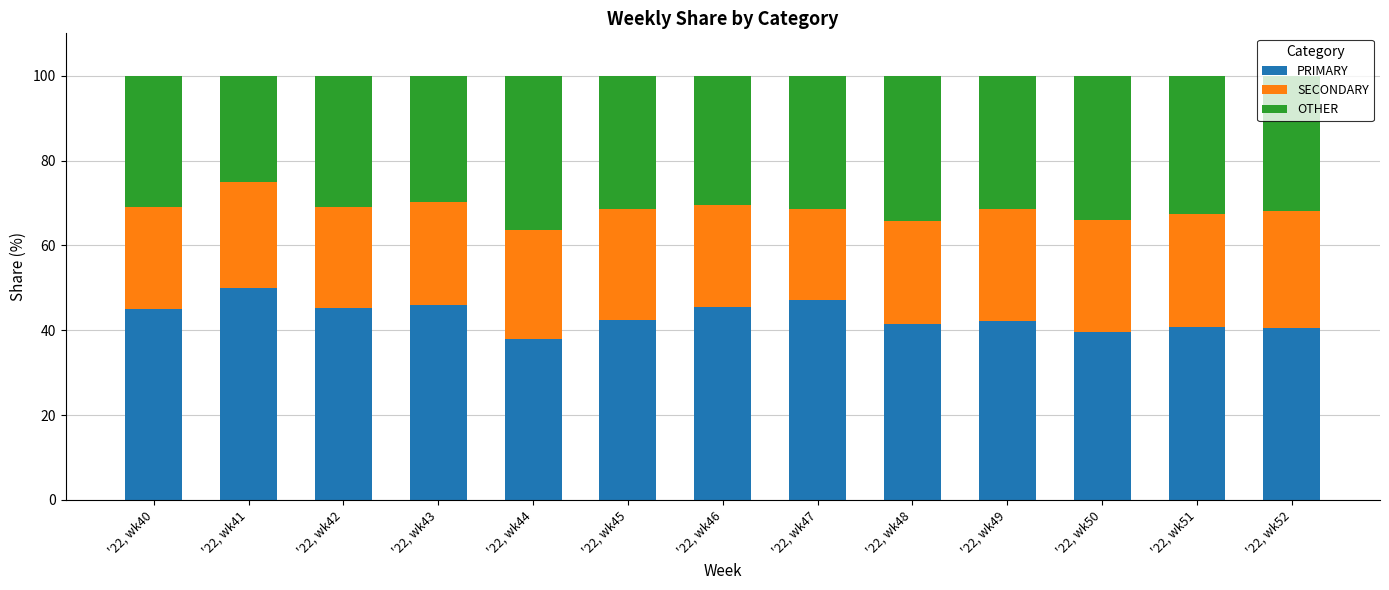

The PRIMARY series shows 27.9 at '22, wk45. True or false?

False